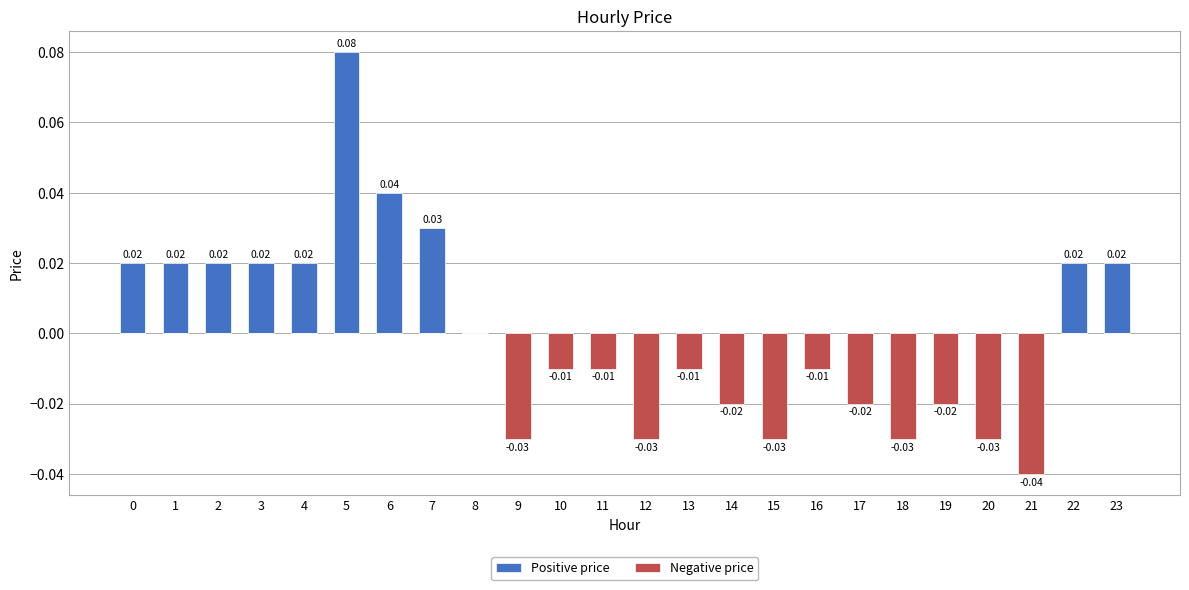

Which series has the largest range (max minus min)?

Positive price